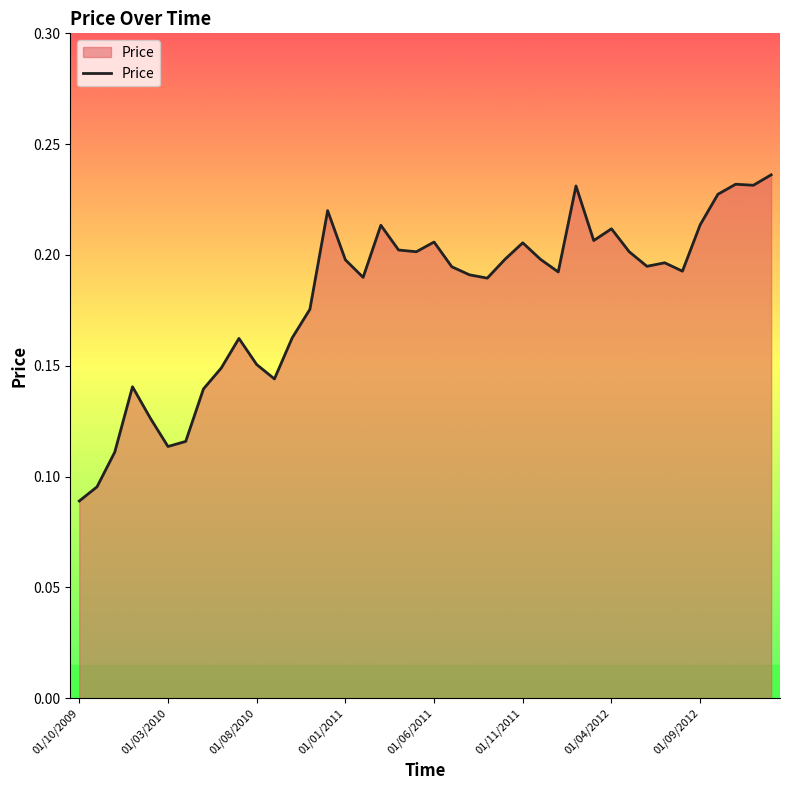

Which label corresponds to the smallest value in the chart?

01/10/2009